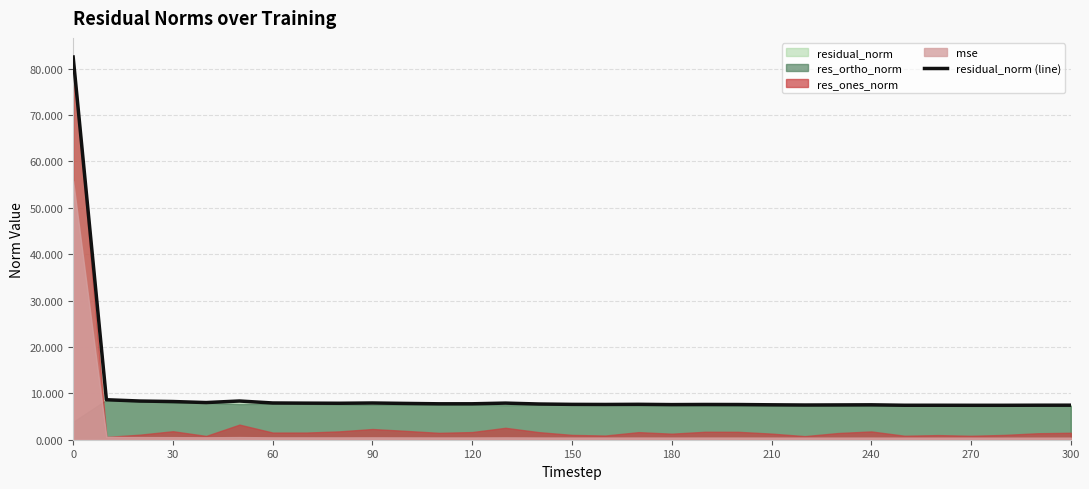

How many interior local valleys (lower than both neighbors) does the data have?

8